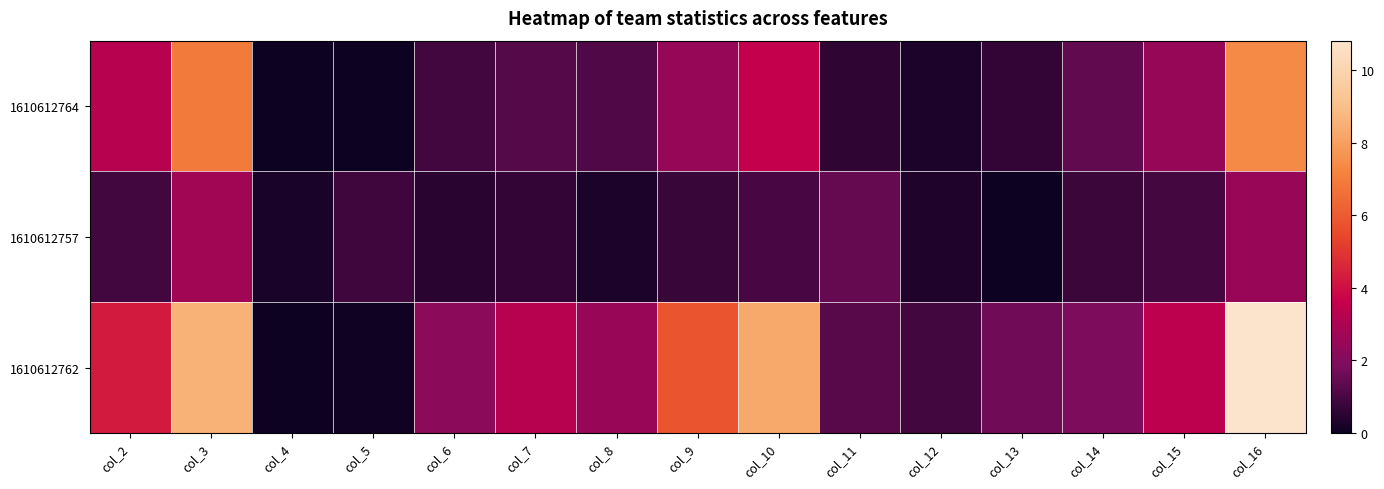

Which label corresponds to the largest value in the chart?

col_16